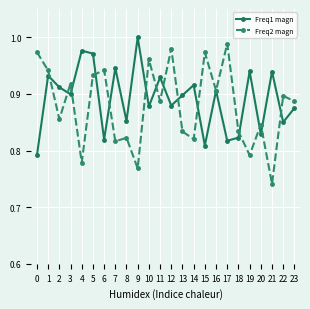

At which label does Freq2 magn reach its minimum?

21